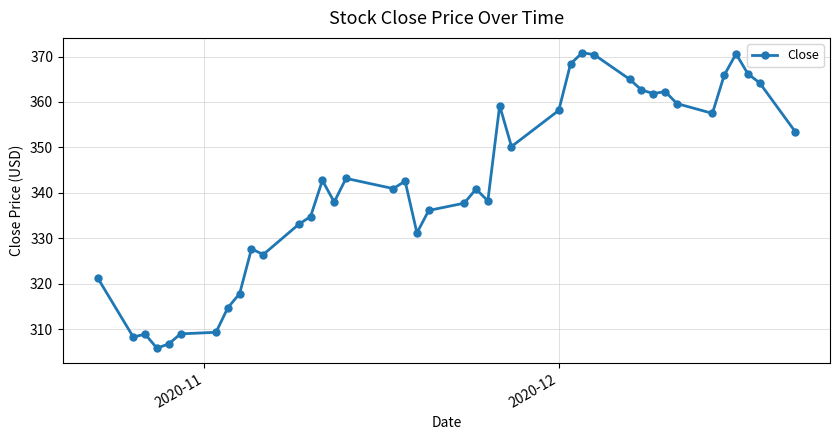

What is the average value?

342.1